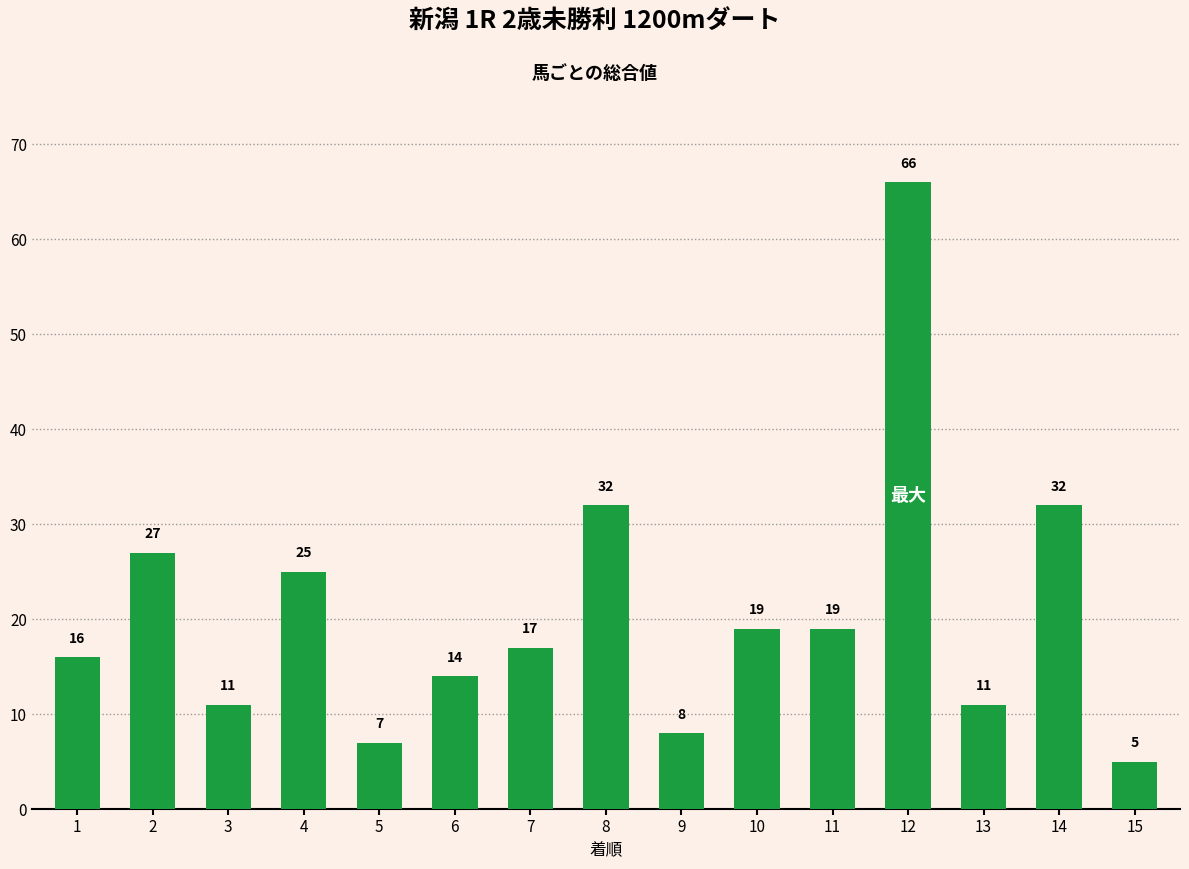

What is the sum of the values at 11 and 2?

46